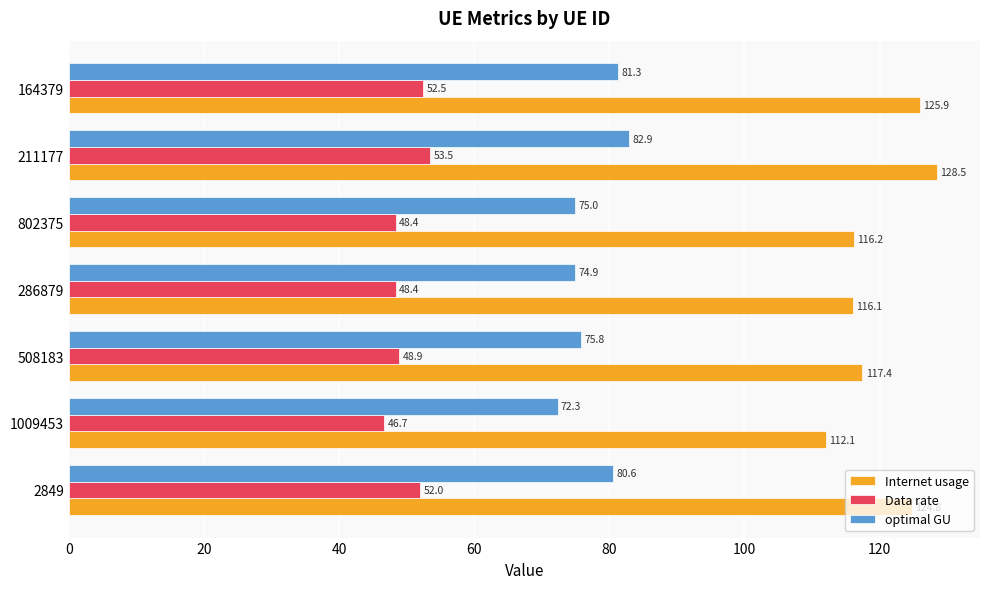

Rank the series by their maximum value, from lowest to highest.

Data rate, optimal GU, Internet usage